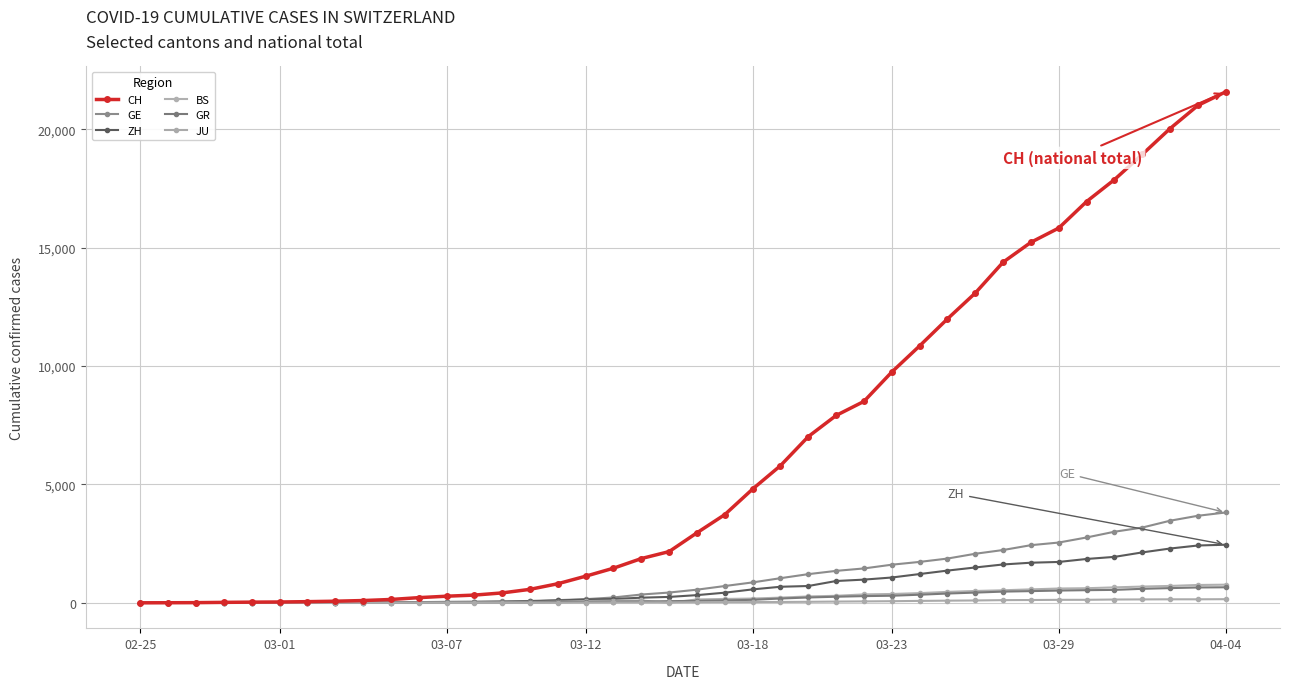

Reading left to right, extract all data points from this chart.

CH: 0	4	8	20	30	36	50	69	97	142	219	280	327	419	570	807	1125	1463	1870	2165	2959	3727	4807	5794	7022	7915	8509	9749	10853	11994	13085	14388	15229	15831	16951	17876	18940	20034	21011	21587
GE: 0	1	1	5	9	10	11	14	16	20	30	43	45	60	80	114	155	227	351	435	556	710	863	1041	1212	1350	1453	1611	1729	1870	2073	2231	2436	2547	2761	3003	3180	3469	3678	3816
ZH: 0	0	2	2	6	7	10	13	15	23	29	34	40	49	62	101	140	163	218	250	326	429	568	679	711	922	981	1070	1216	1362	1494	1621	1695	1727	1853	1941	2130	2294	2422	2455
BS: 0	0	1	1	1	1	1	3	3	8	15	21	24	28	33	49	73	92	100	0	143	164	181	220	270	297	356	374	410	462	501	530	569	605	617	653	687	714	754	767
GR: 0	2	2	6	6	6	9	9	12	14	16	17	18	18	22	31	43	53	56	71	84	101	128	182	226	258	284	300	343	393	433	474	495	519	535	547	592	622	649	657
JU: 0	0	1	1	1	1	1	2	2	4	4	5	5	7	7	7	12	17	18	19	25	29	32	36	44	54	61	69	82	92	100	114	119	127	128	140	145	149	149	154